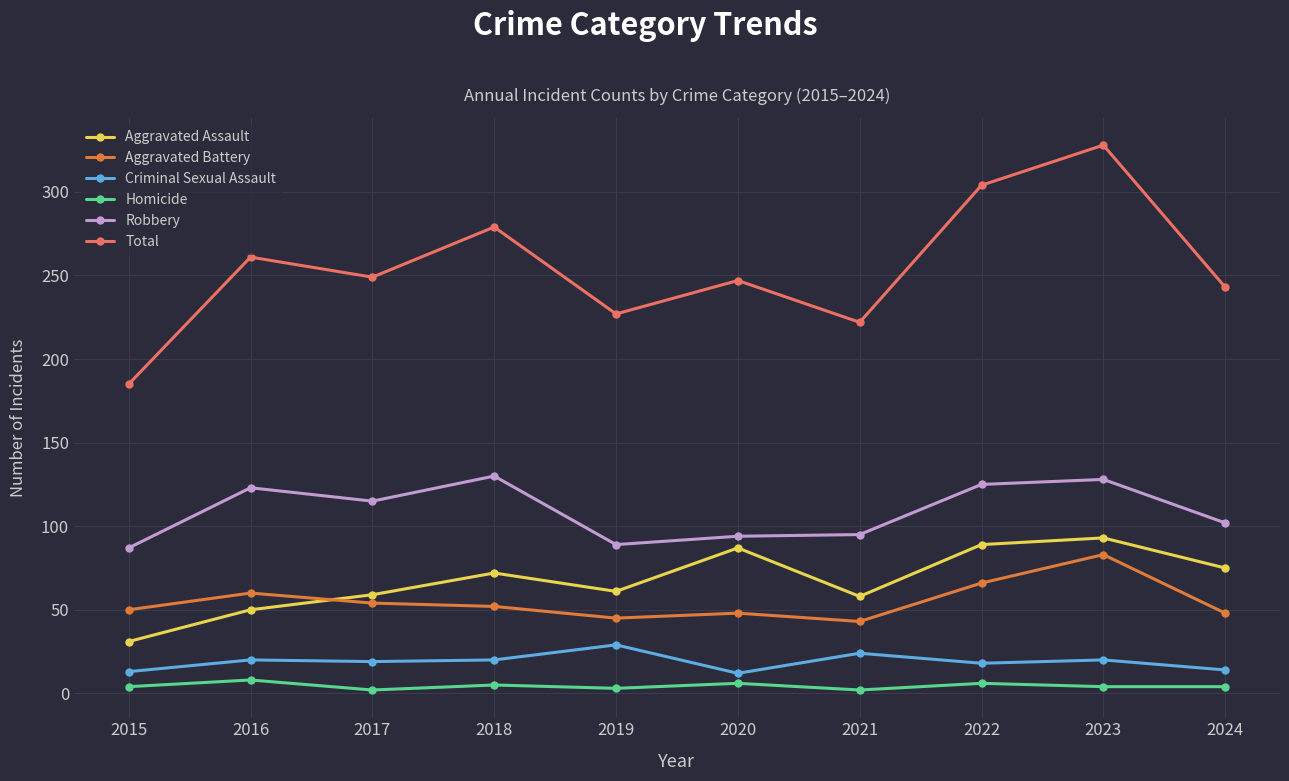

Which label corresponds to the largest value in the chart?

2023